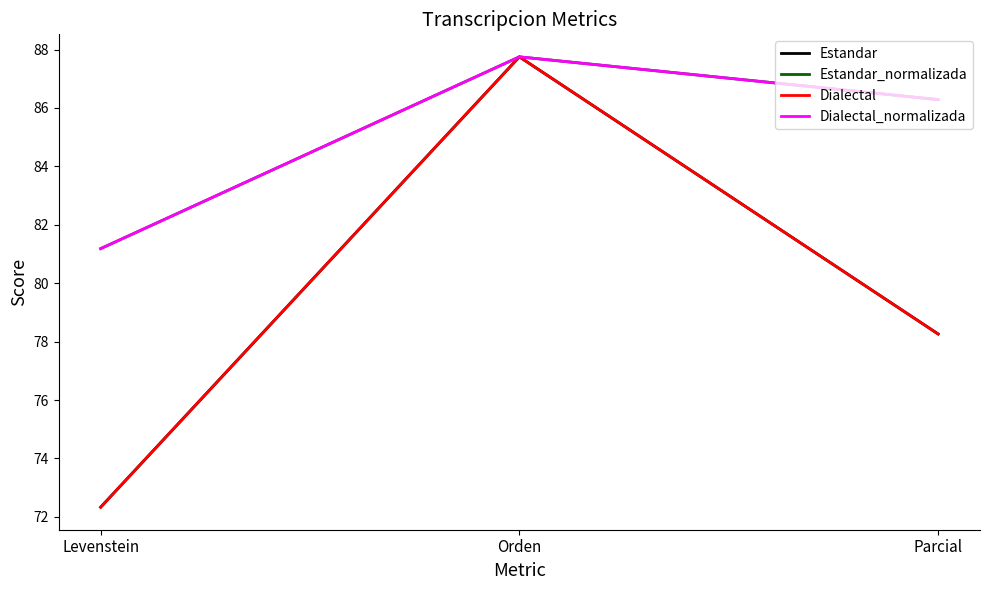

What is the value of the Estandar_normalizada point at the 3rd from the left?

86.3